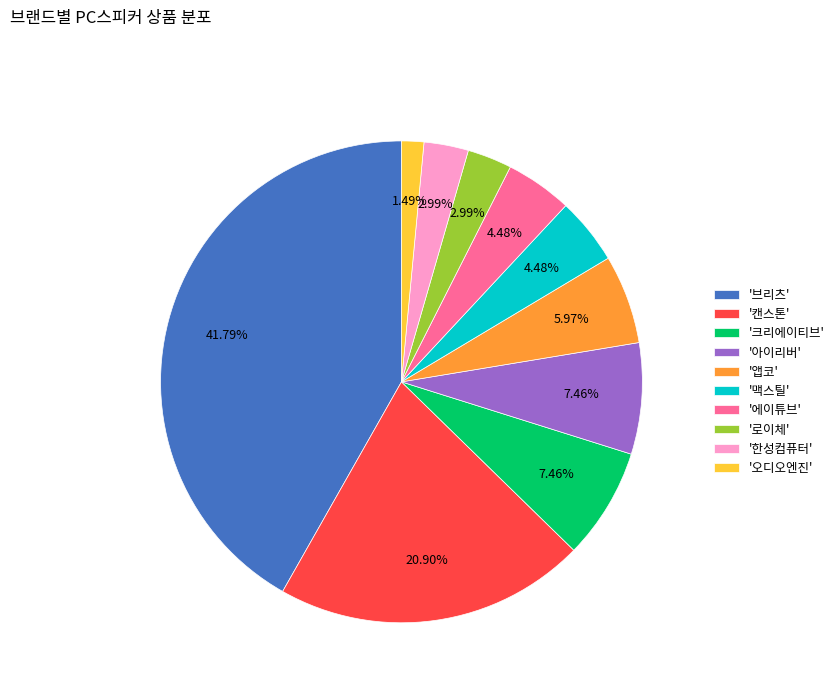

Approximately how many times larger is the value at '아이리버' compared to '한성컴퓨터'?

2.5